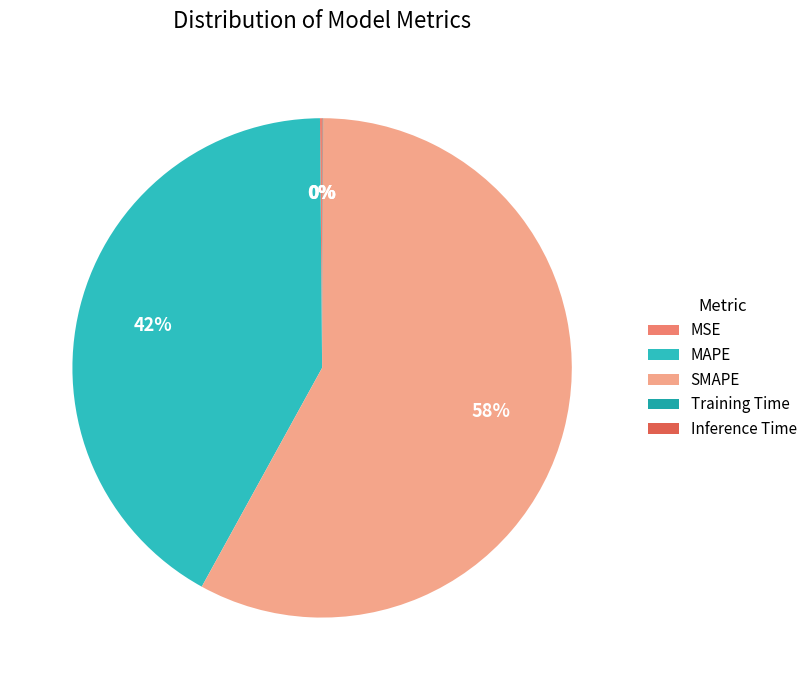

Which has a higher value, MSE or Training Time?

MSE